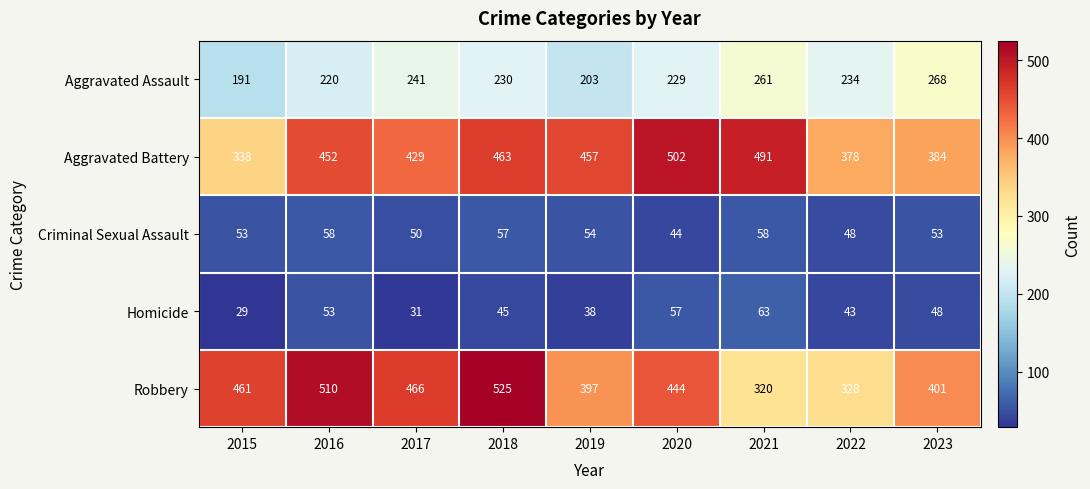

What is the spread (max minus min) of values at 2016?

457